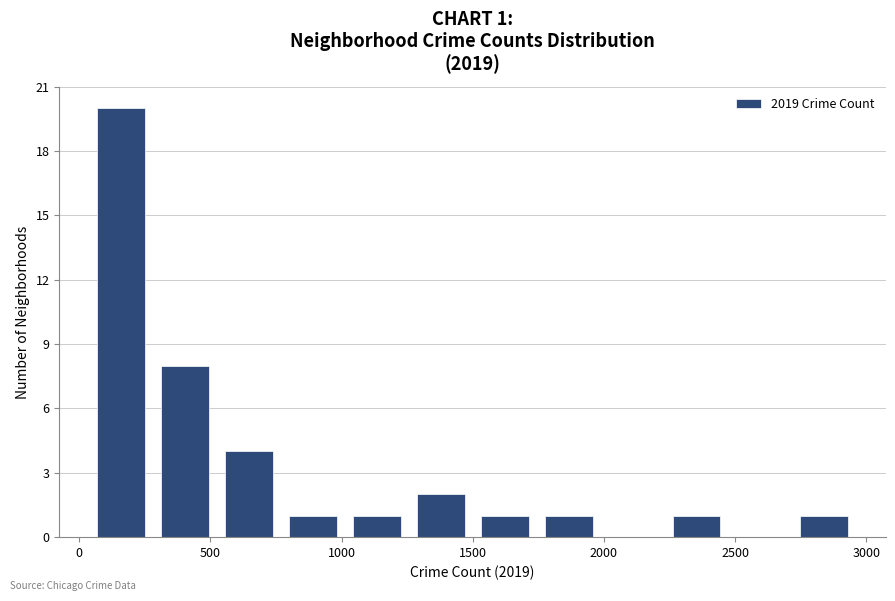

Over which range of the x-axis is the bar tallest?

50 to 300